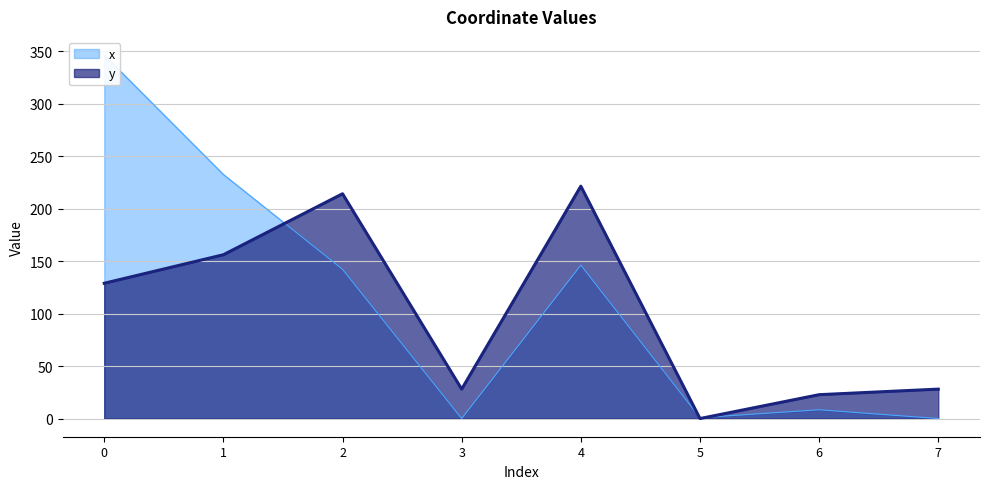

How many times do y and x cross each other?

3